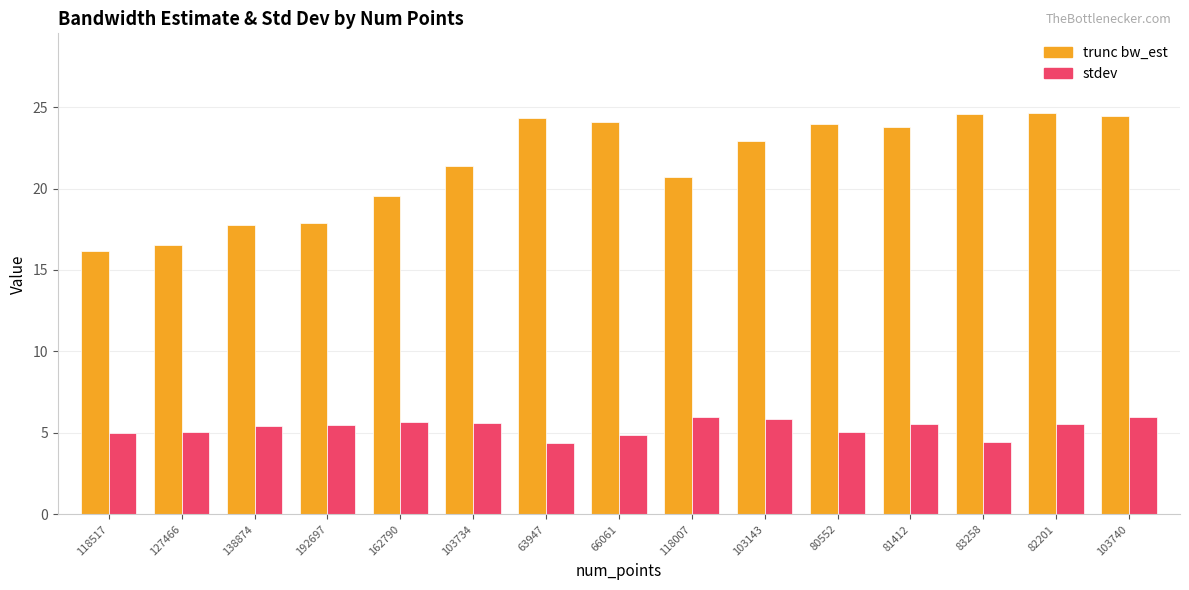

What is the label of the 1st bar from the right?

103740